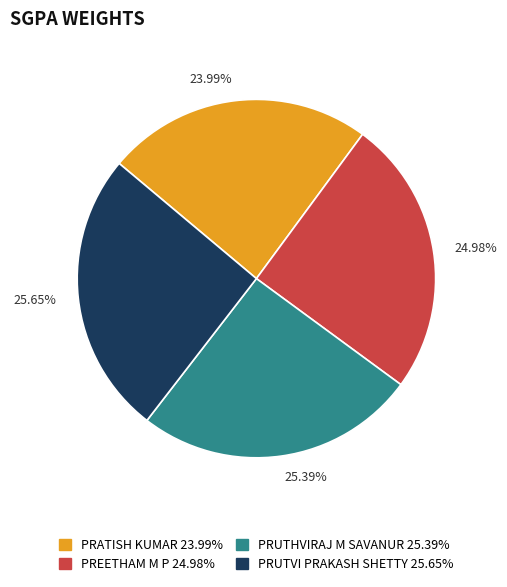

Is the sum of 24.98% and 25.65% greater than half?

Yes